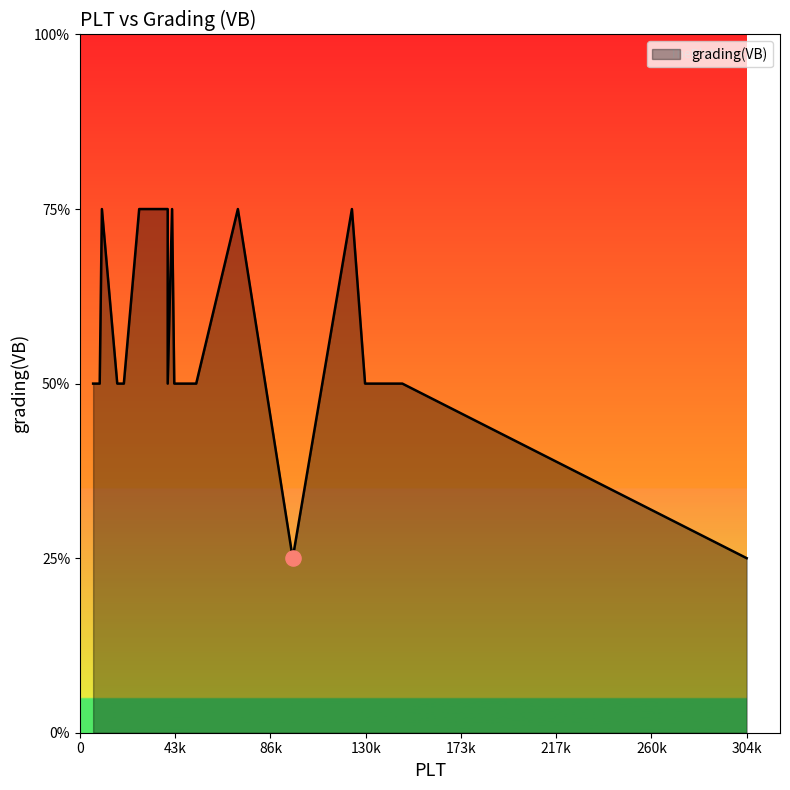

Which has a higher value, 27000 or 147000?

27000